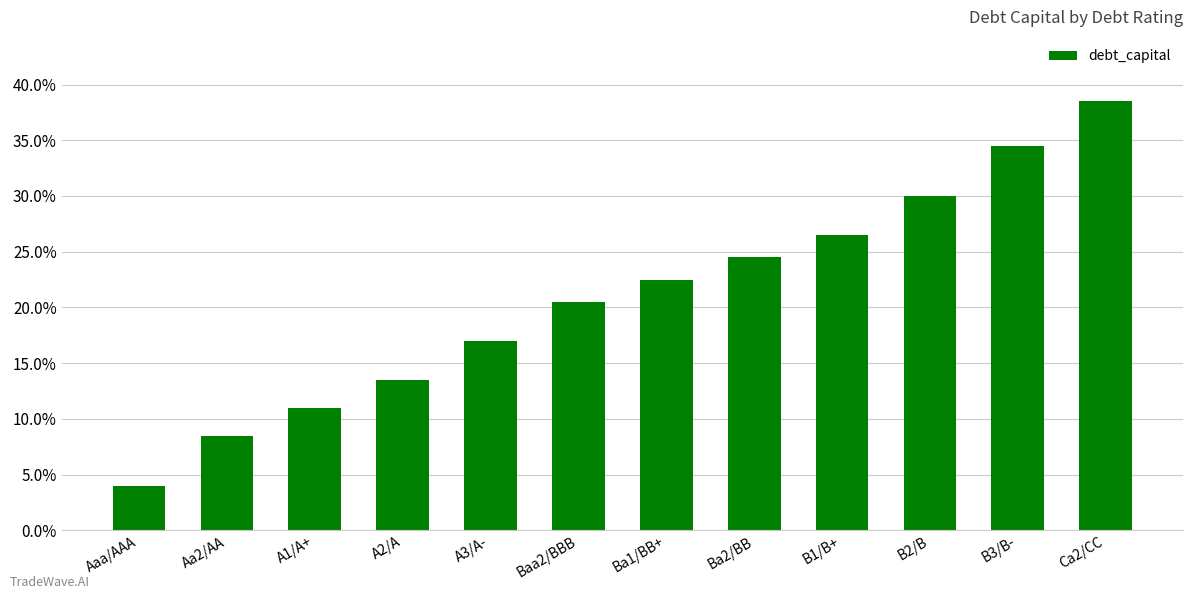

List the labels in order of value, largest first.

Ca2/CC, B3/B-, B2/B, B1/B+, Ba2/BB, Ba1/BB+, Baa2/BBB, A3/A-, A2/A, A1/A+, Aa2/AA, Aaa/AAA